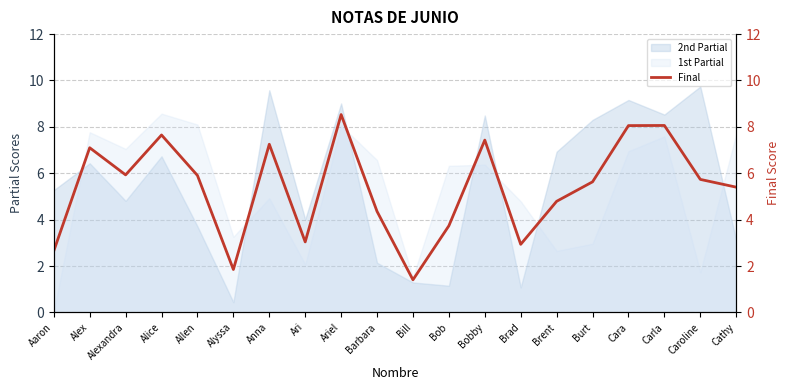

What value does the data have at Ari?

3.0